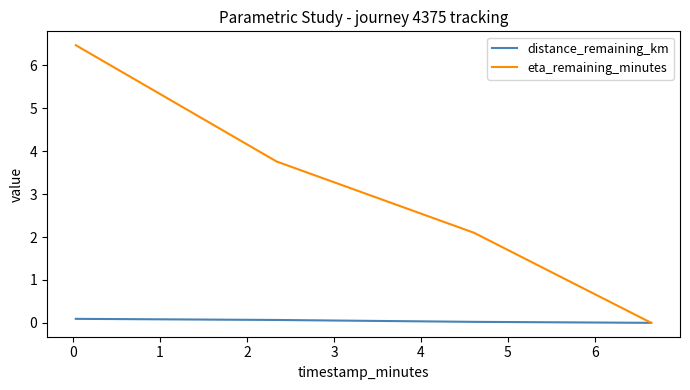

What is the greatest value displayed?

6.5